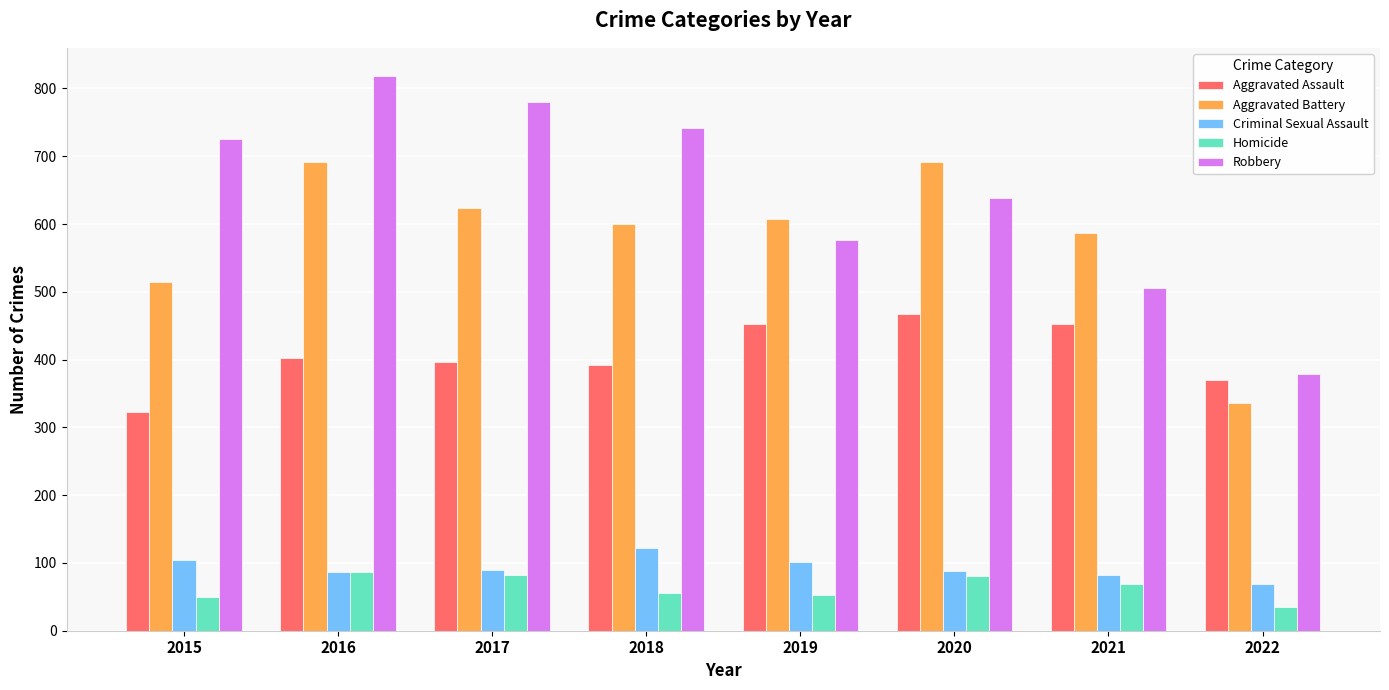

How many data points does each series have?

8